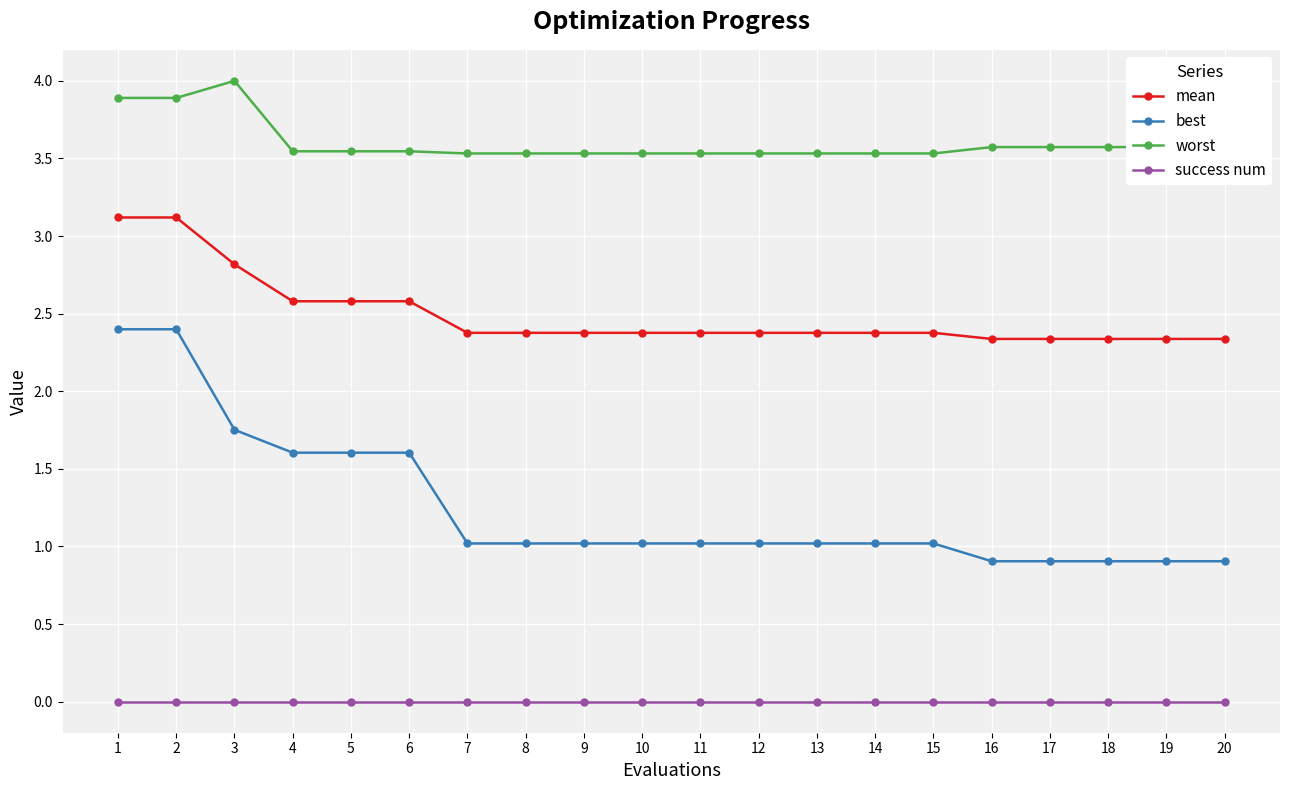

What is the sum of the best values at 10 and 14?

2.0